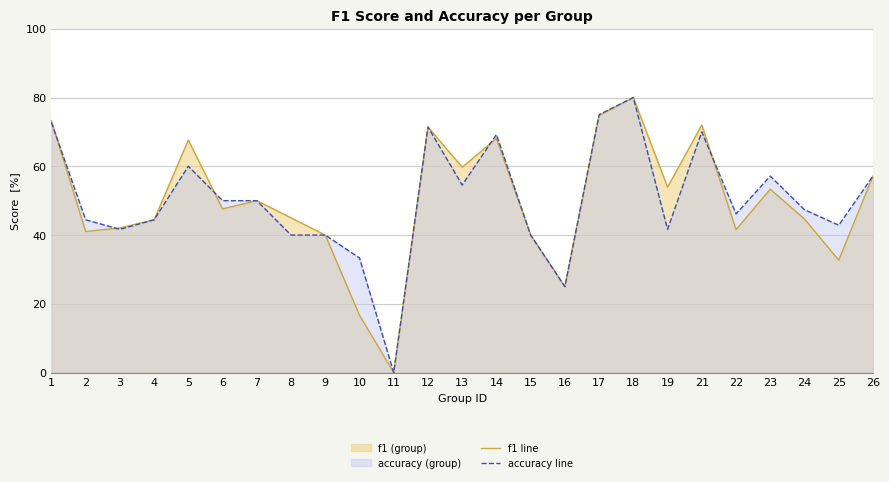

Count the number of categories in the chart.

25